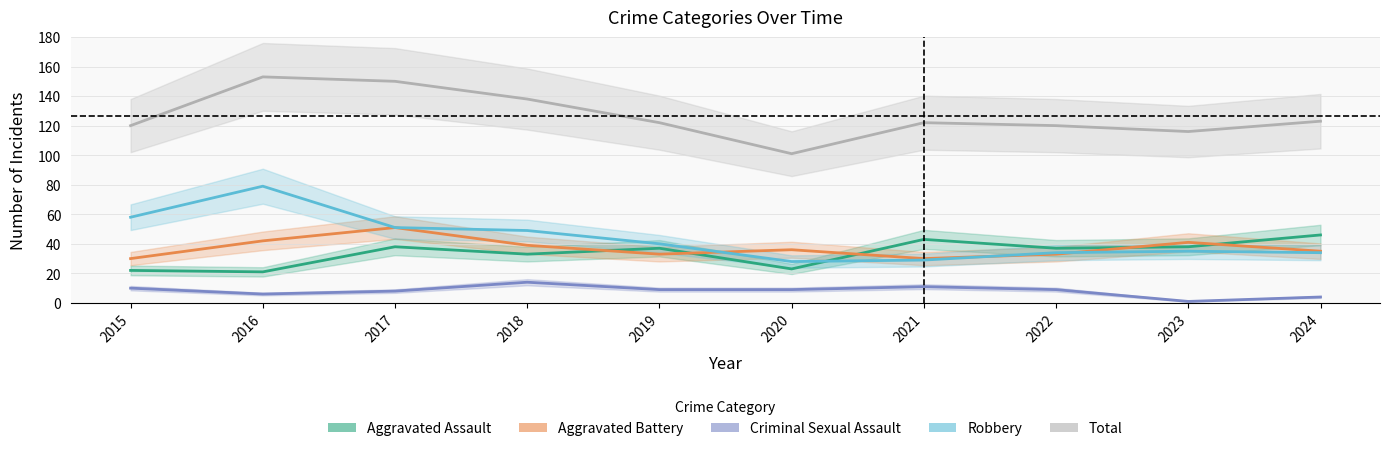

At which category does Total reach its first local peak?

2016